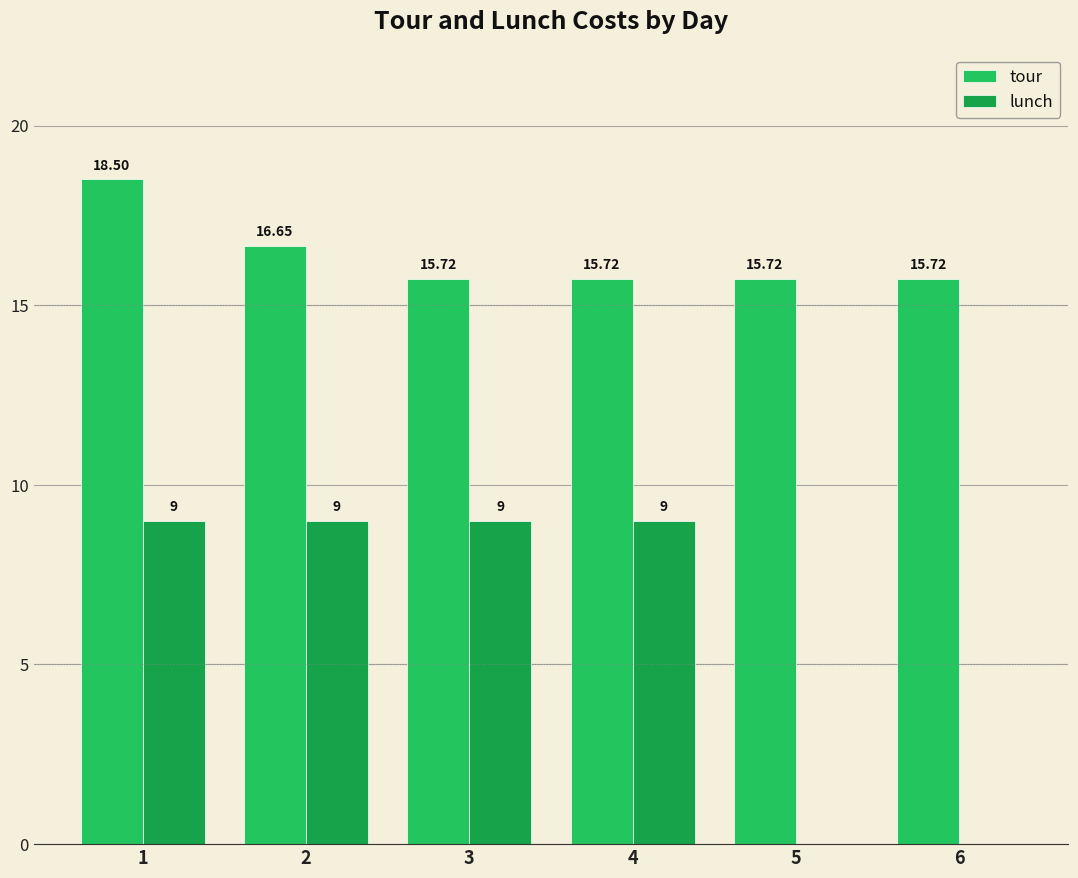

Is it true that tour equals 7.9 at 6?

False